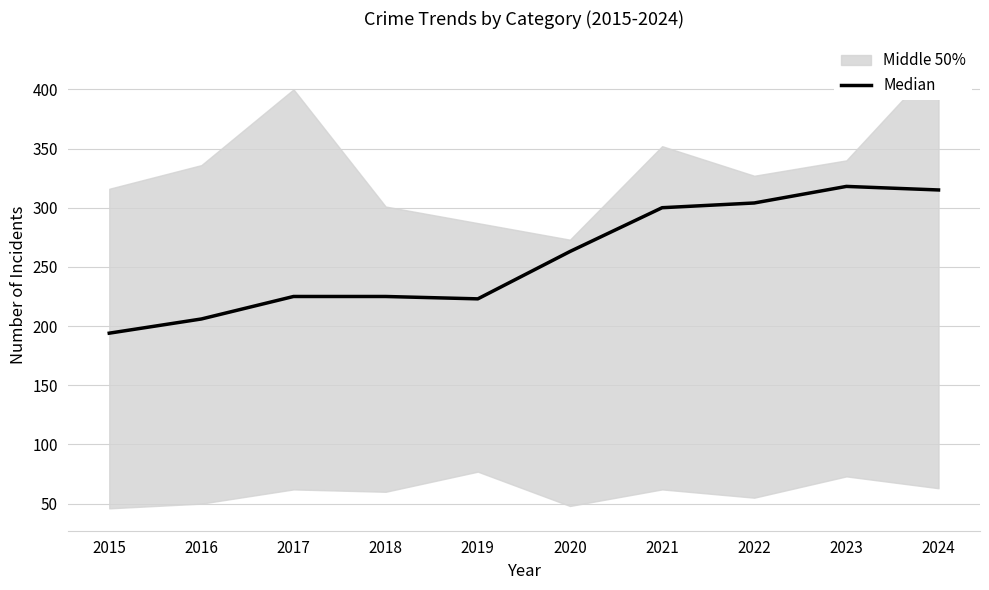

Where does the data first go above 263?

2021